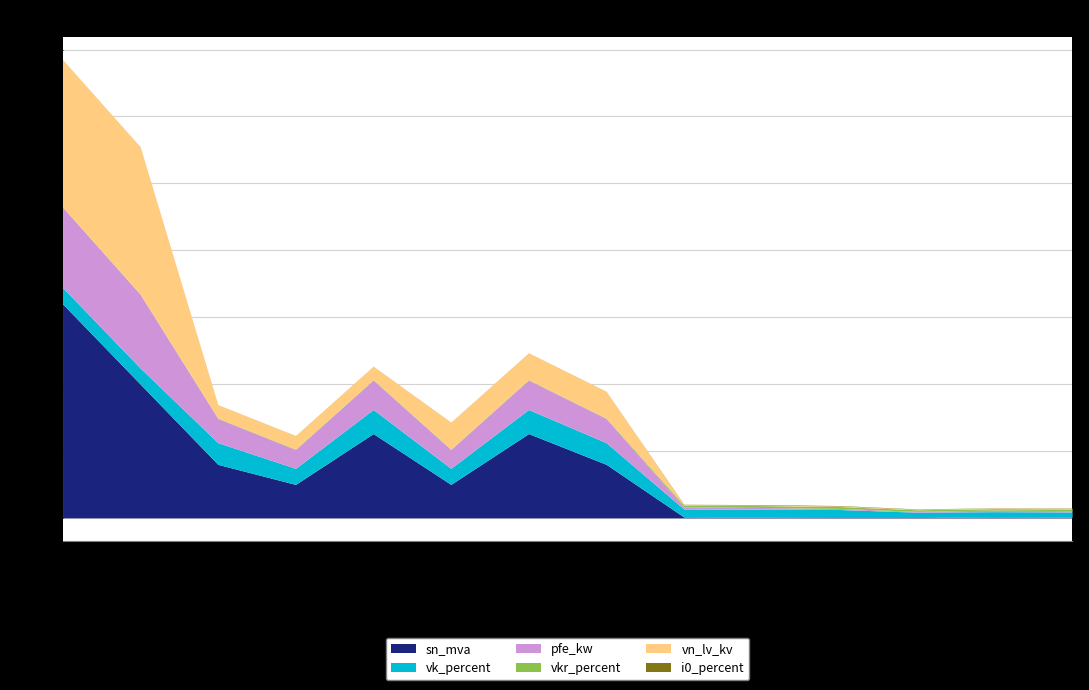

What is the spread (max minus min) of values at 110?

63.0